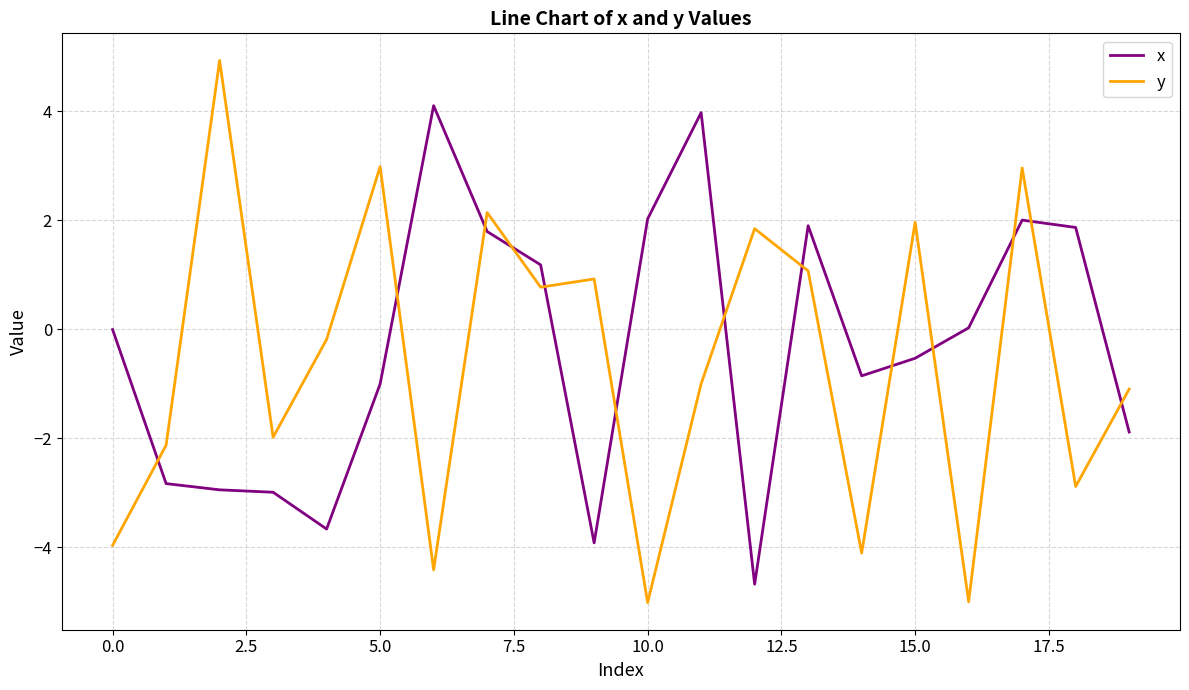

What is the difference between the maximum and minimum values in the y series?

10.0